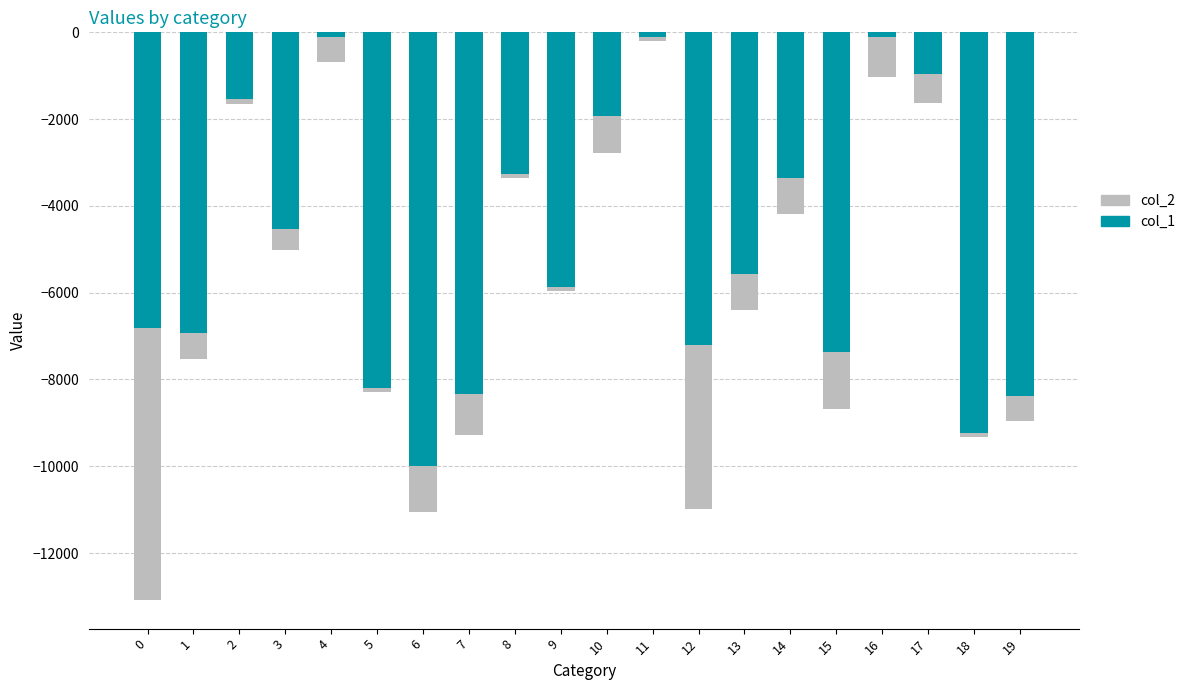

What is the difference between the second highest and second lowest values in the col_1 series?

9136.4